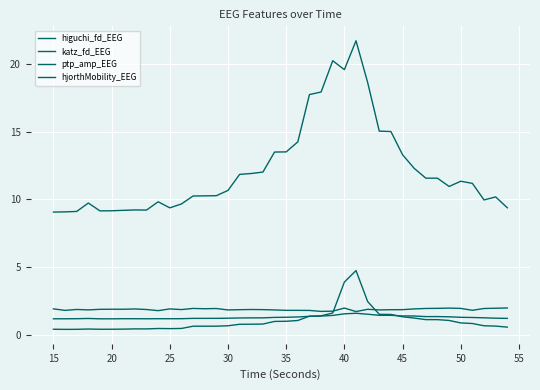

True or false: hjorthMobility_EEG and ptp_amp_EEG intersect in this chart.

False